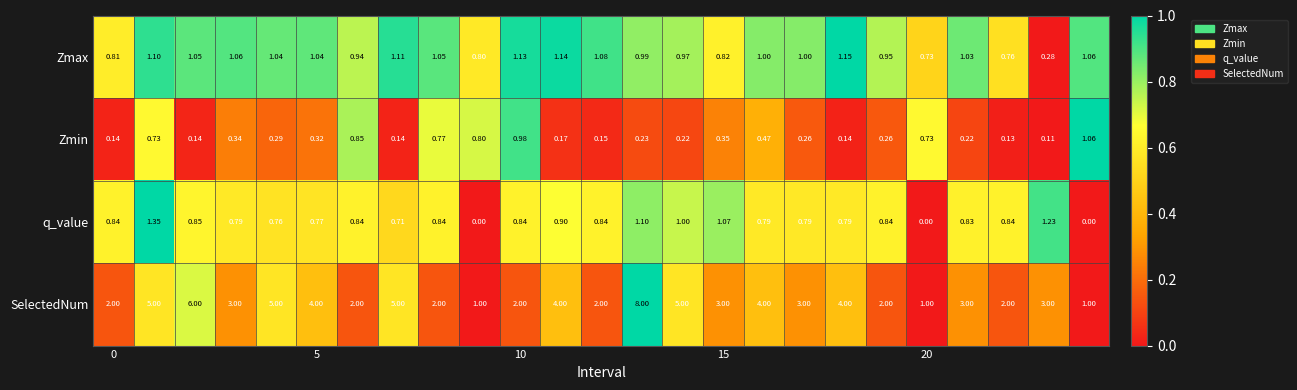

List the series in order of their peak value, highest first.

SelectedNum, q_value, Zmax, Zmin